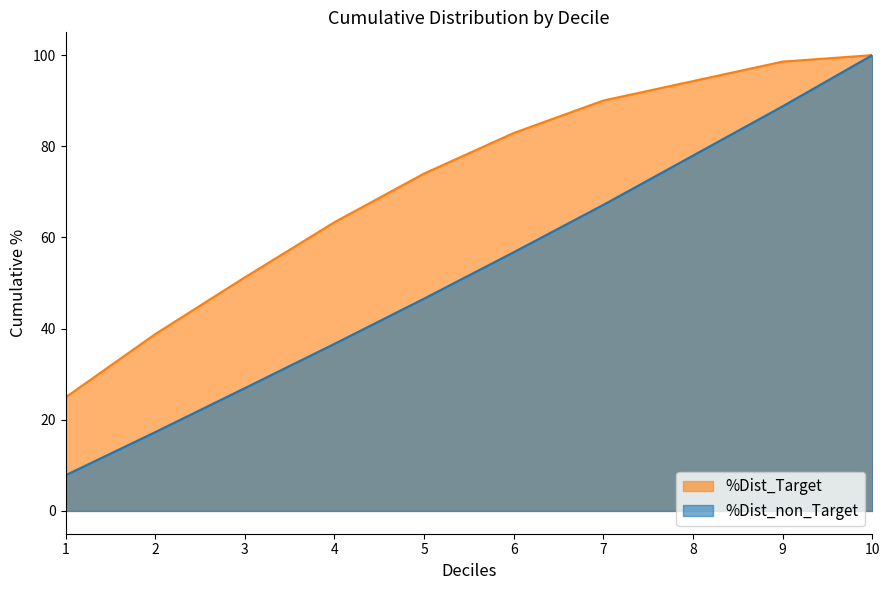

Is it true that %Dist_non_Target equals 8.7 at 2?

False